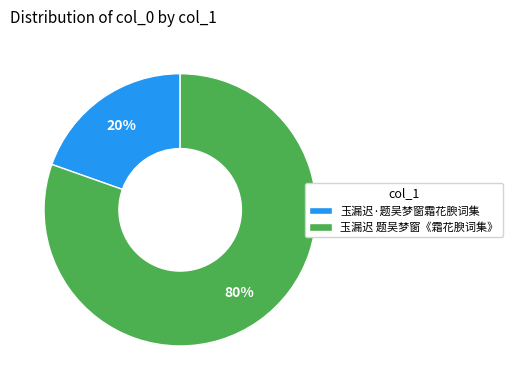

Which category has the smallest portion of the pie?

玉漏迟·题吴梦窗霜花腴词集